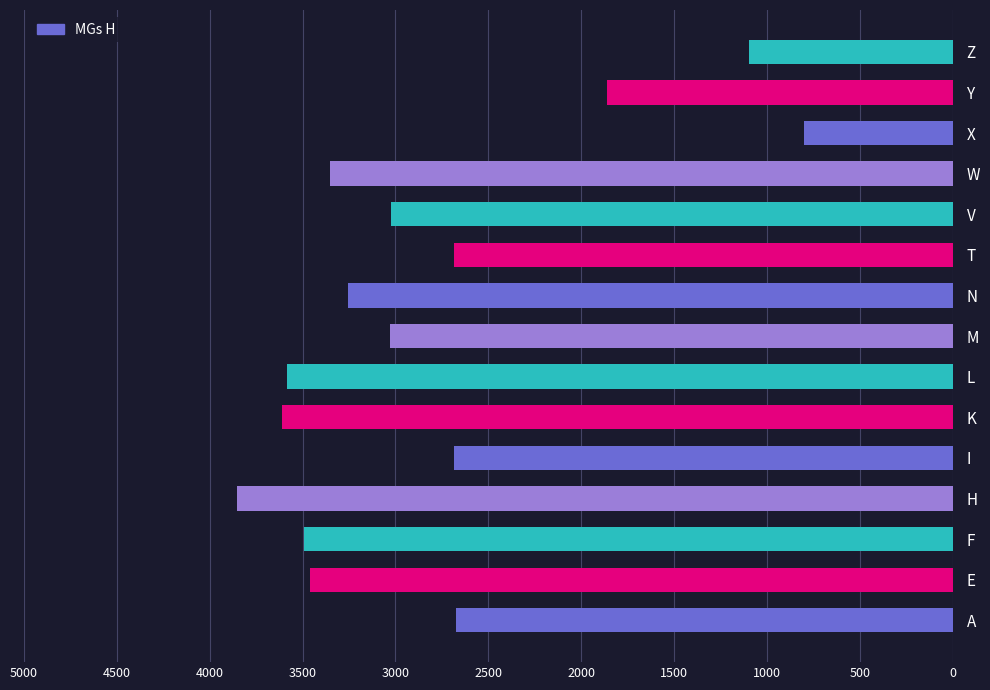

What is the average value?

2831